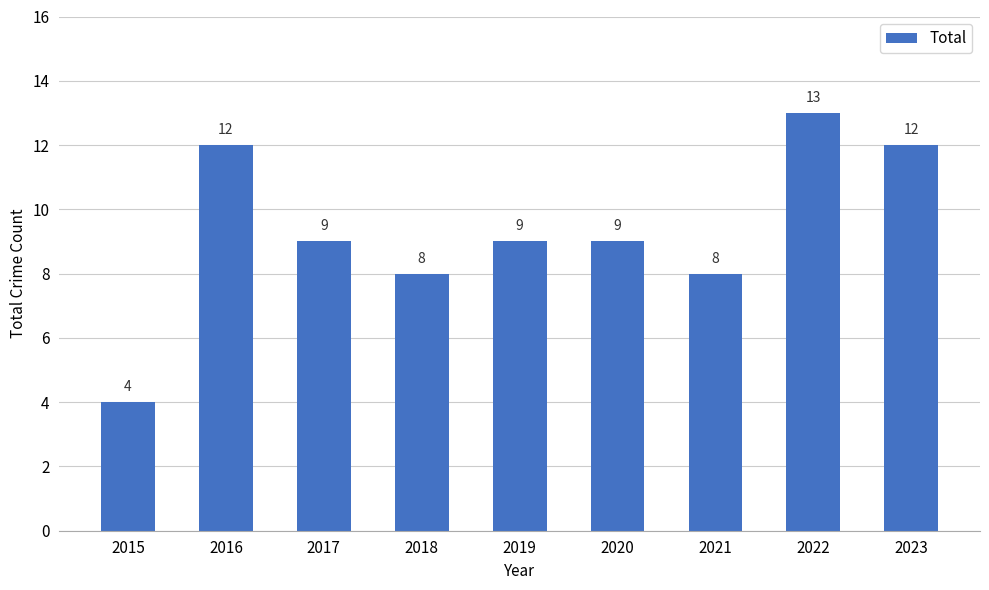

How many series are shown in this chart?

1